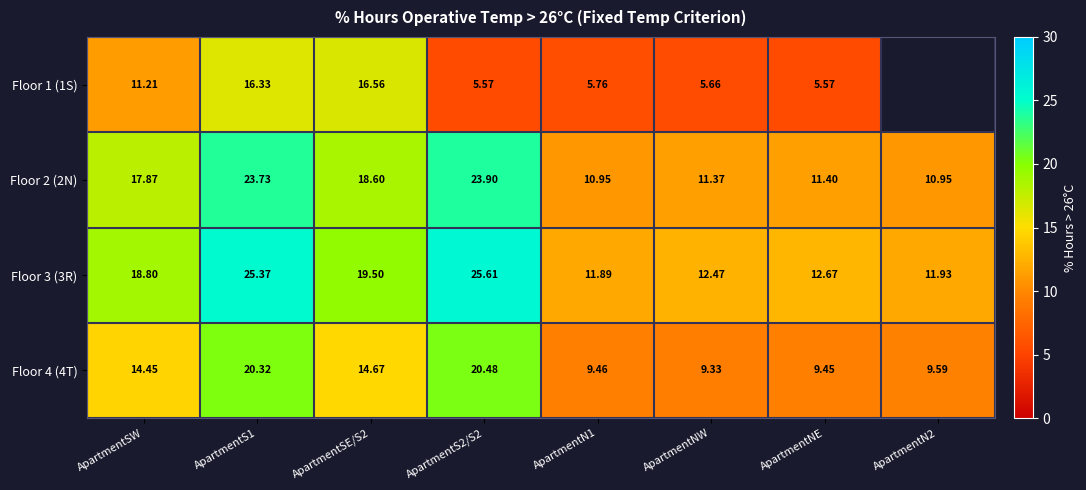

How many data points does each series have?

8